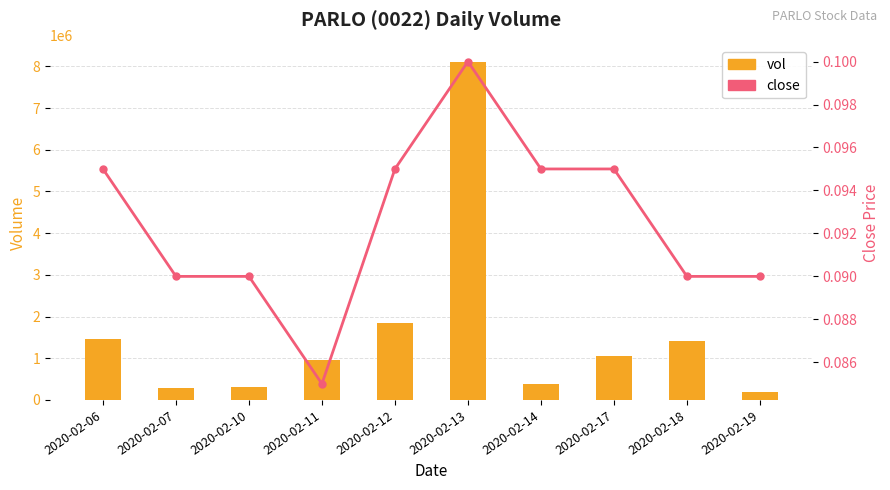

Which label corresponds to the largest value in the chart?

2020-02-13